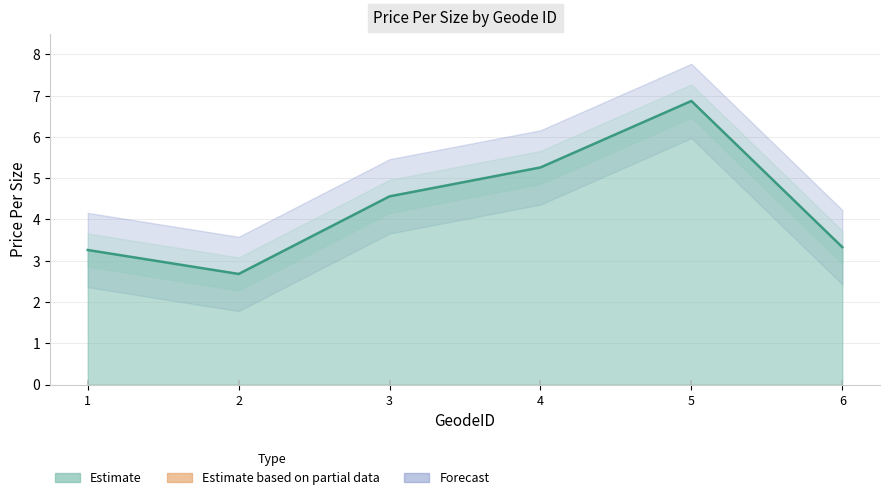

How many data points are above 4?

3